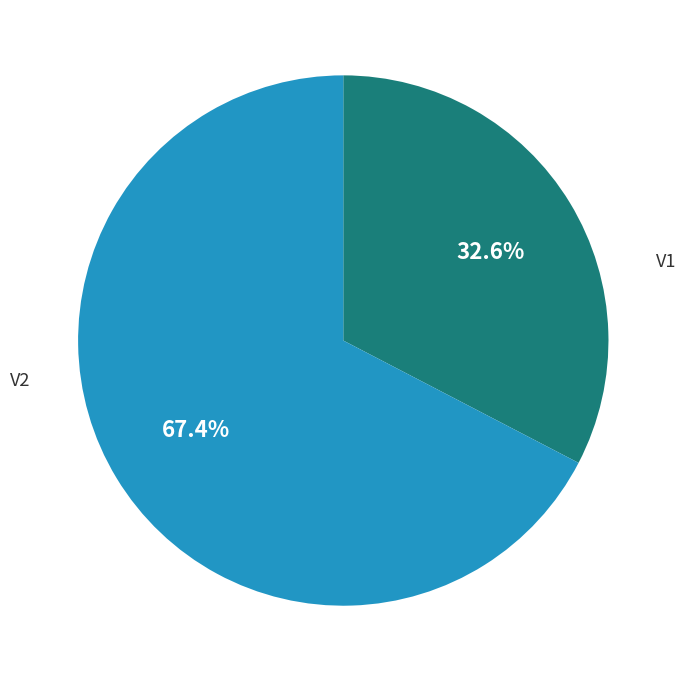

Does V2 represent more than half of the total?

Yes